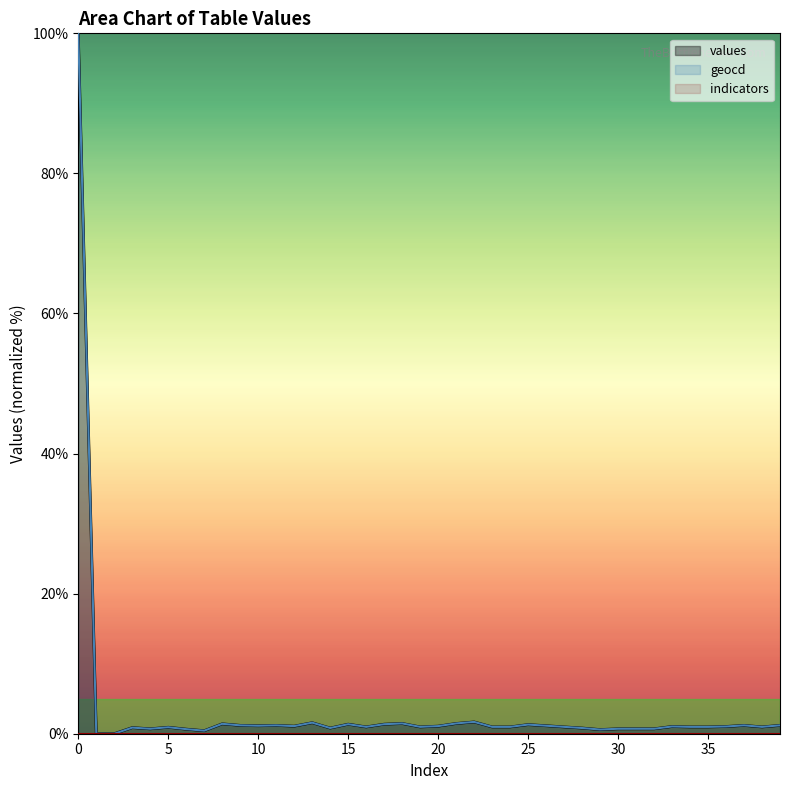

The values series shows 0.4 at 32. True or false?

False